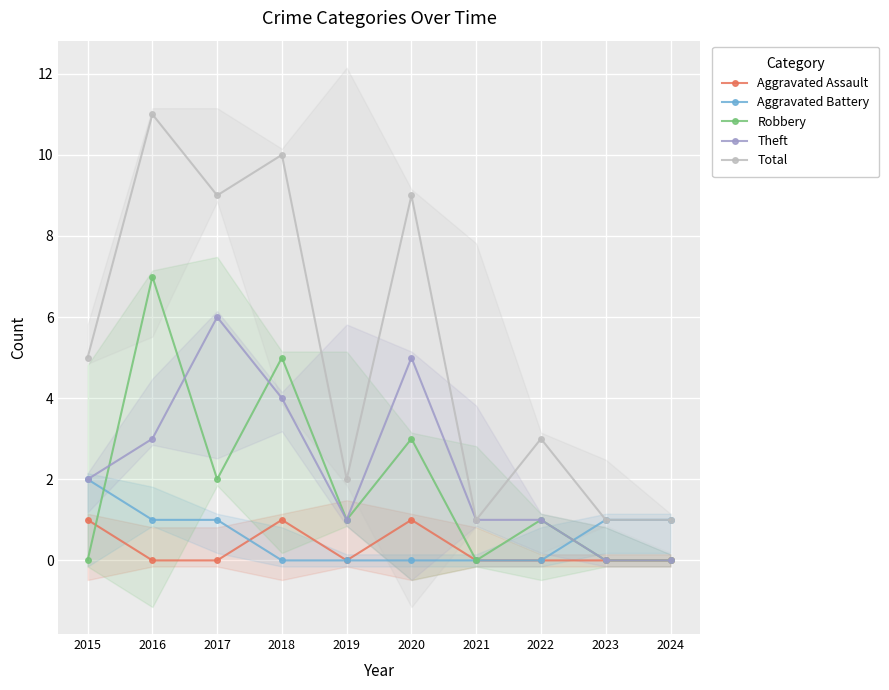

How many lines are shown in the chart?

5